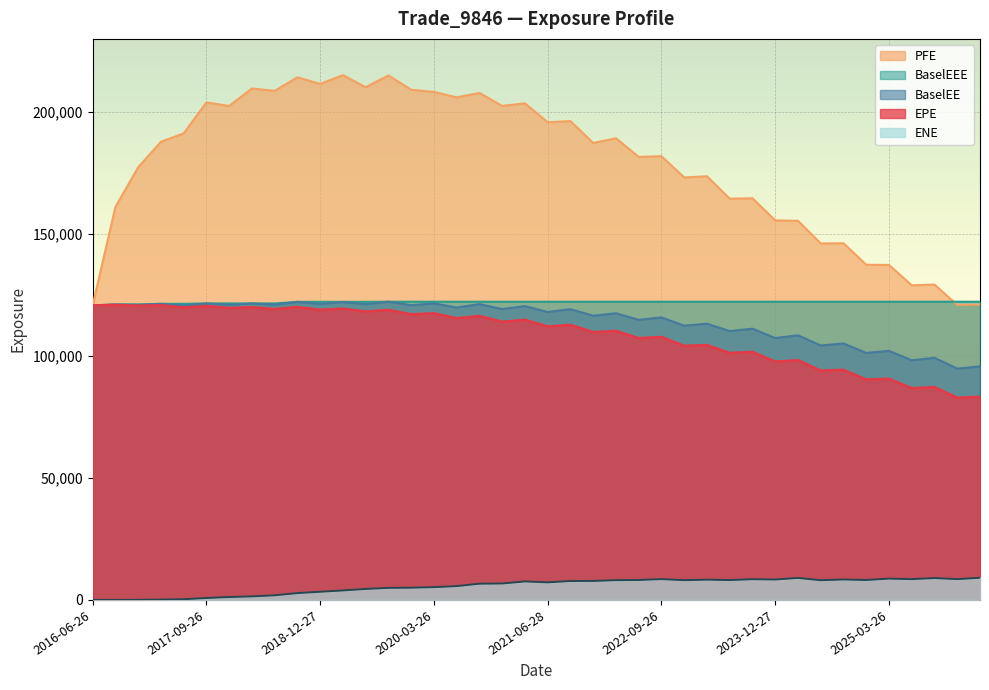

What is the label of the 2nd point from the left?

2016-09-26